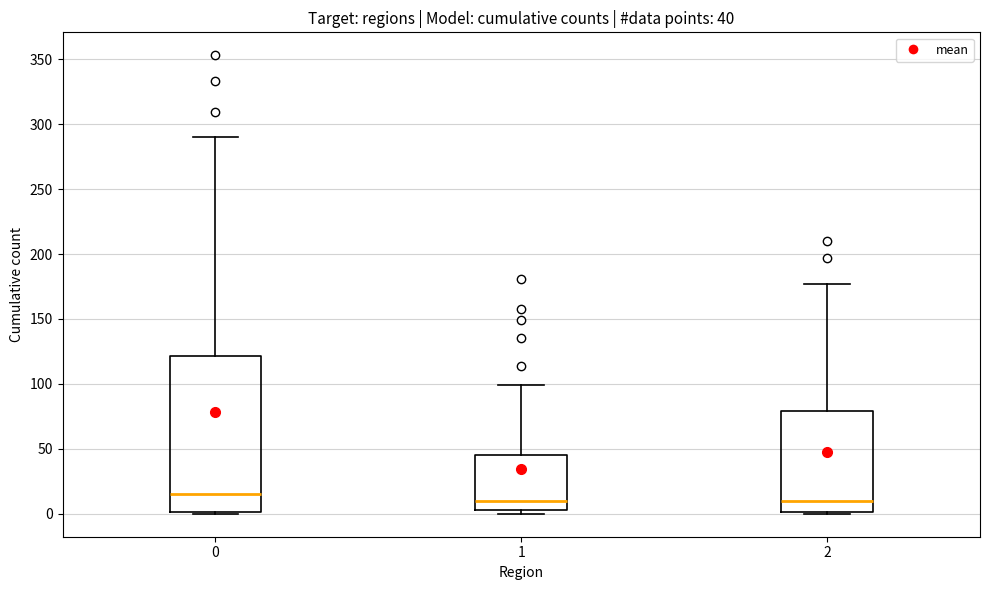

Which box is the tallest, from its lower edge to its upper edge?

0